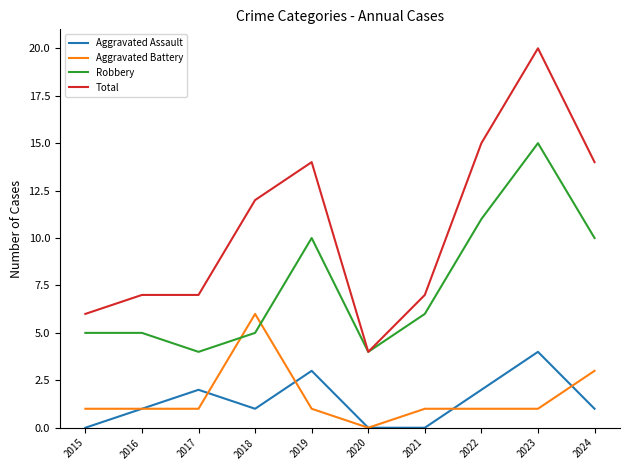

Reading right to left, list all the values displayed in this chart.

Aggravated Assault: 2024=1	2023=4	2022=2	2021=0	2020=0	2019=3	2018=1	2017=2	2016=1	2015=0
Aggravated Battery: 2024=3	2023=1	2022=1	2021=1	2020=0	2019=1	2018=6	2017=1	2016=1	2015=1
Robbery: 2024=10	2023=15	2022=11	2021=6	2020=4	2019=10	2018=5	2017=4	2016=5	2015=5
Total: 2024=14	2023=20	2022=15	2021=7	2020=4	2019=14	2018=12	2017=7	2016=7	2015=6